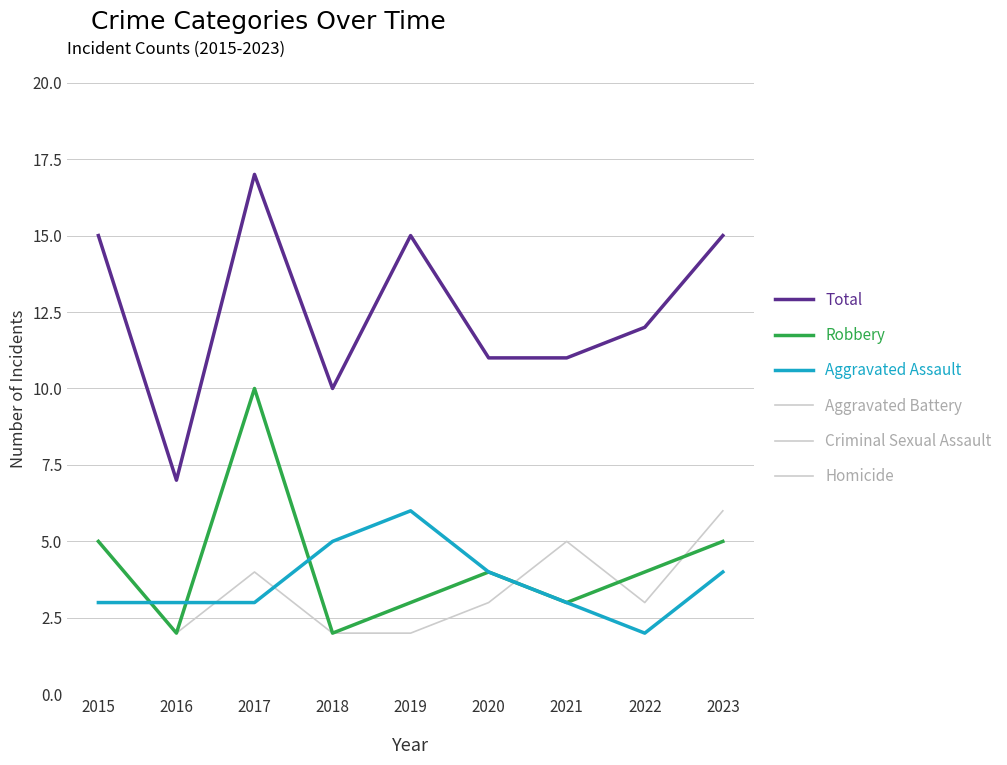

What are all the series names shown in the legend?

Aggravated Battery, Criminal Sexual Assault, Homicide, Total, Robbery, Aggravated Assault